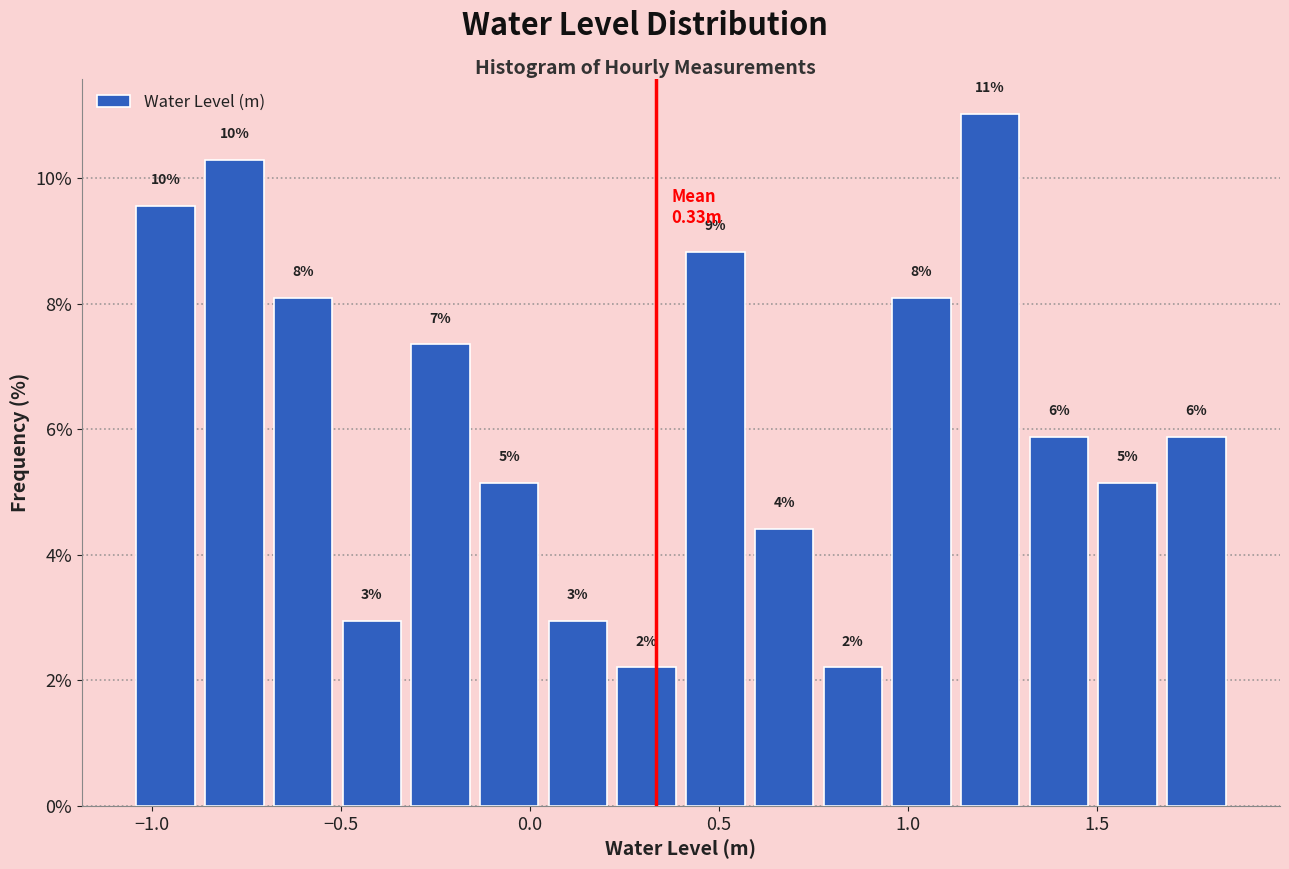

Read against the x-axis, roughly where is the centre of the tallest bar?

1.20